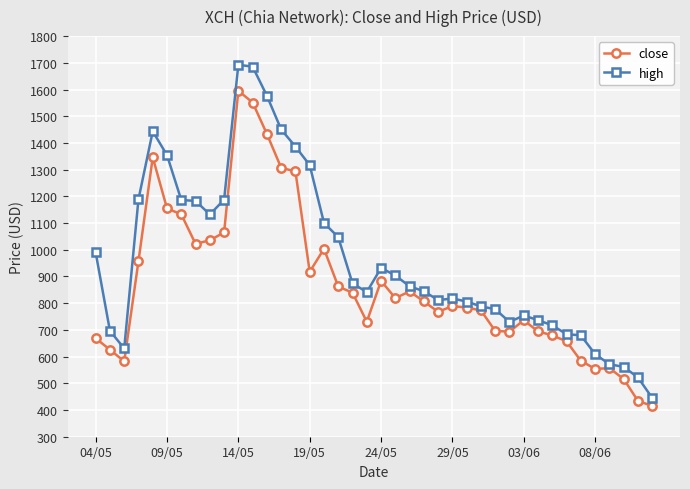

What is the sum of all close values?

34806.8